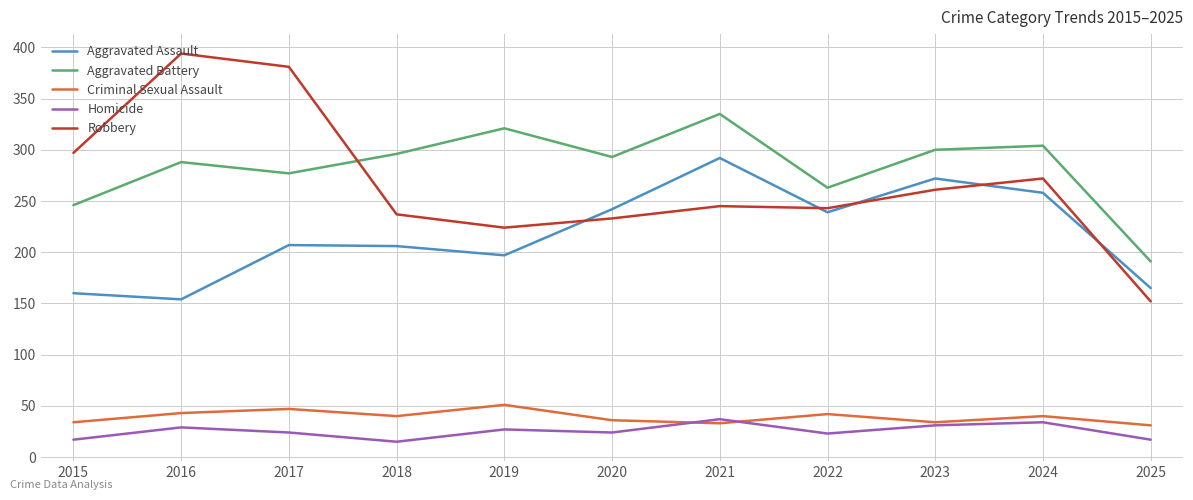

Where is the first local minimum for Aggravated Assault?

2016